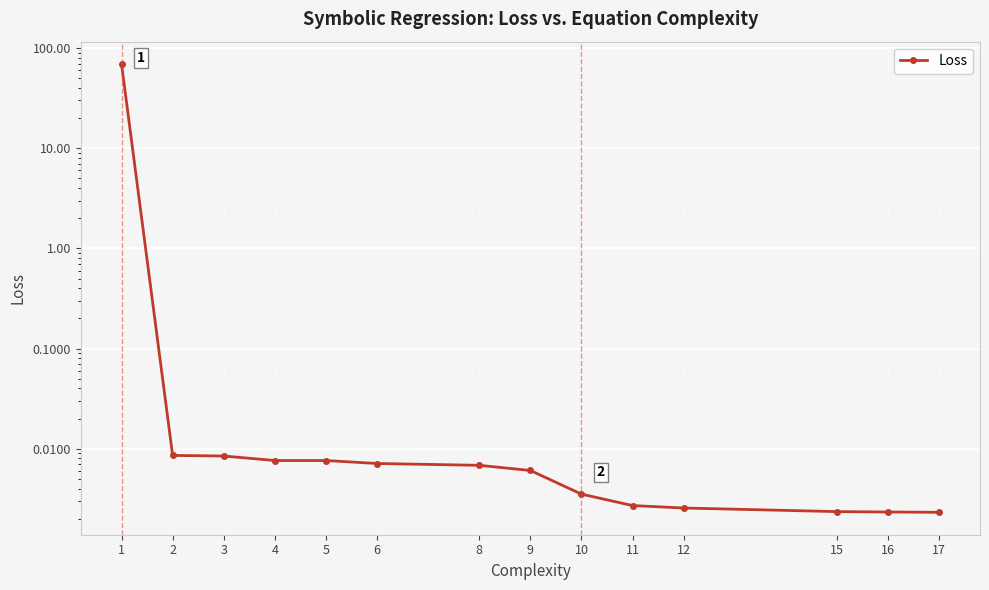

What is the sum of all values?

69.3